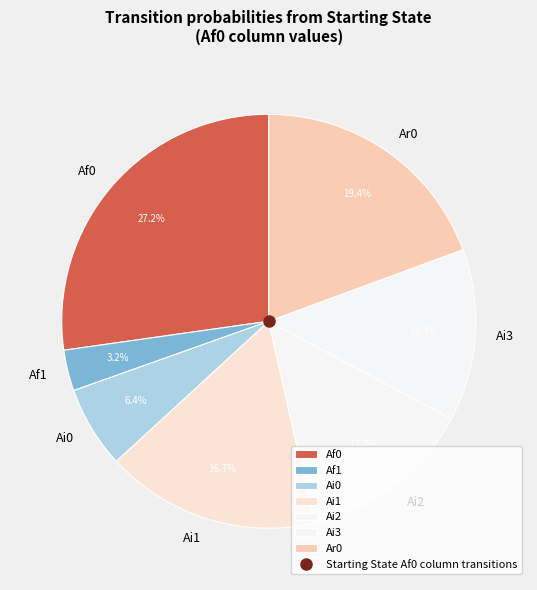

Combined, do Ai3 and Af0 account for over 50%?

No